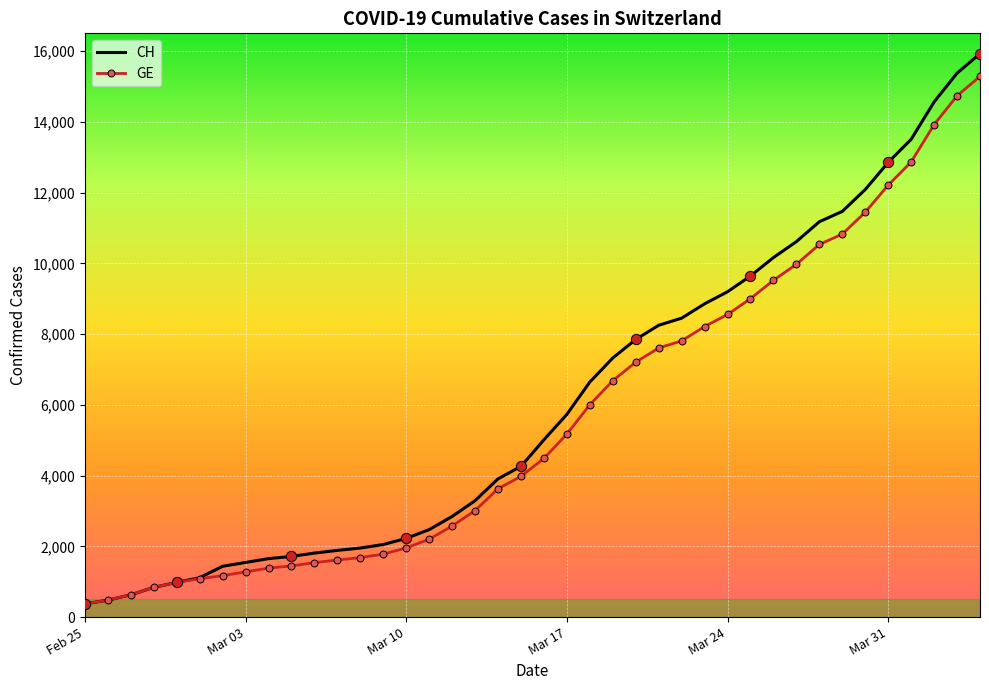

Which series has the largest total across all categories?

CH